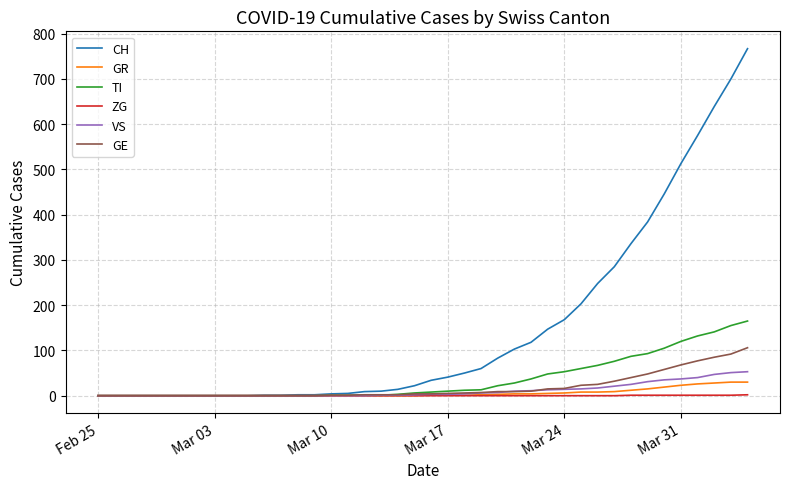

What is the sum of all ZG values?

9